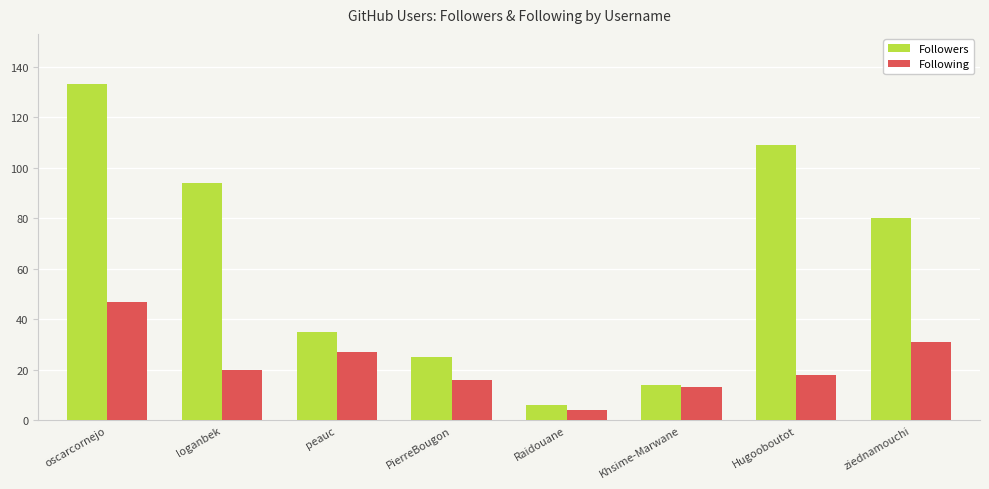

What is the spread (max minus min) of values at oscarcornejo?

86